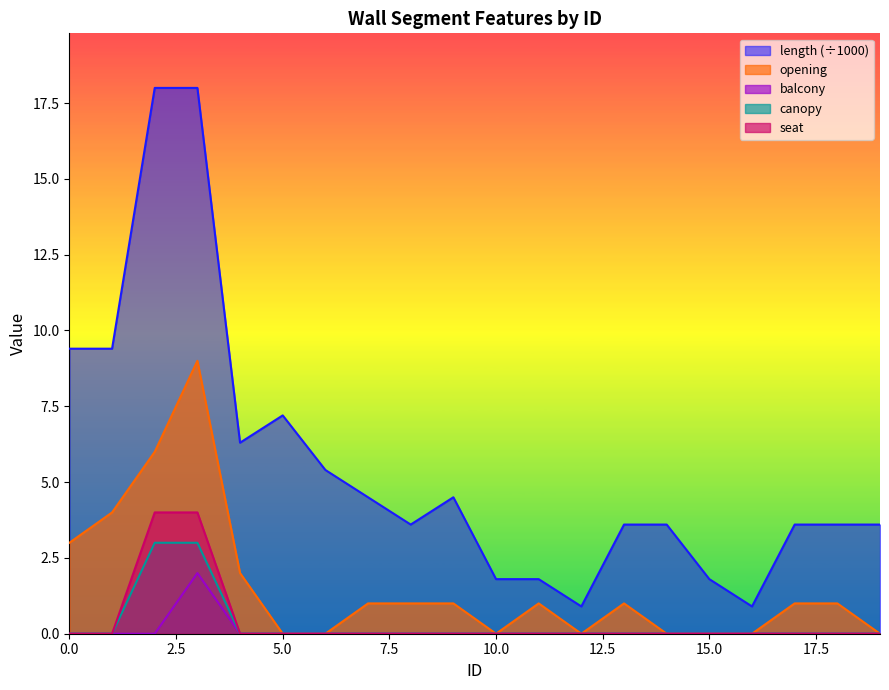

True or false: opening and canopy intersect in this chart.

False